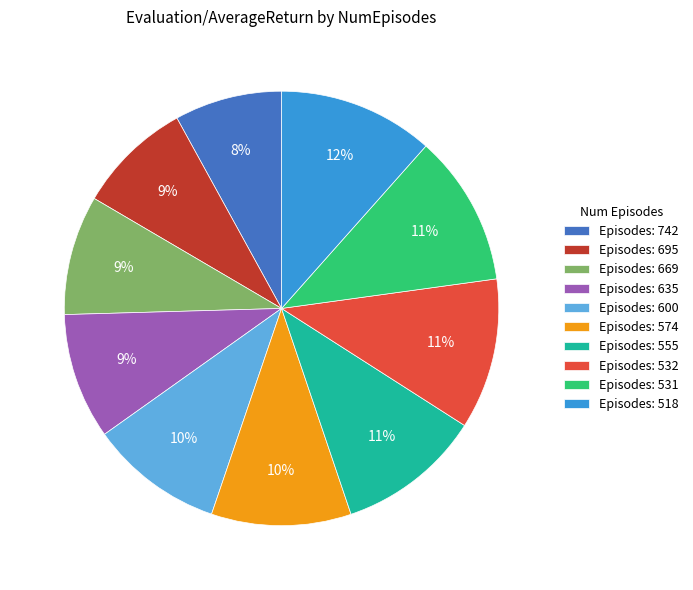

To the nearest percent, what portion does Episodes: 574 represent?

10%